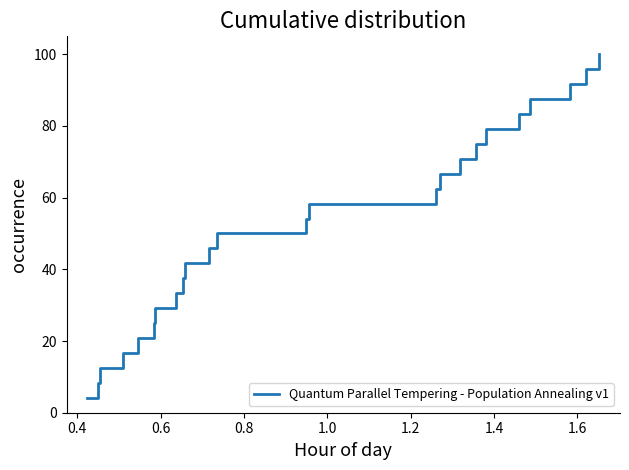

Reading right to left, what are all the values shown in this chart?

100.0	95.8	91.7	87.5	83.3	79.2	75.0	70.8	66.7	62.5	58.3	54.2	50.0	45.8	41.7	37.5	33.3	29.2	25.0	20.8	16.7	12.5	8.3	4.2